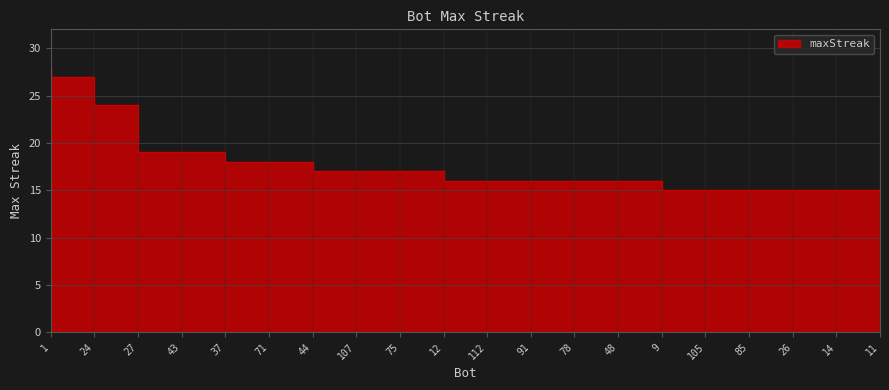

Which category has the lowest value across all series?

105